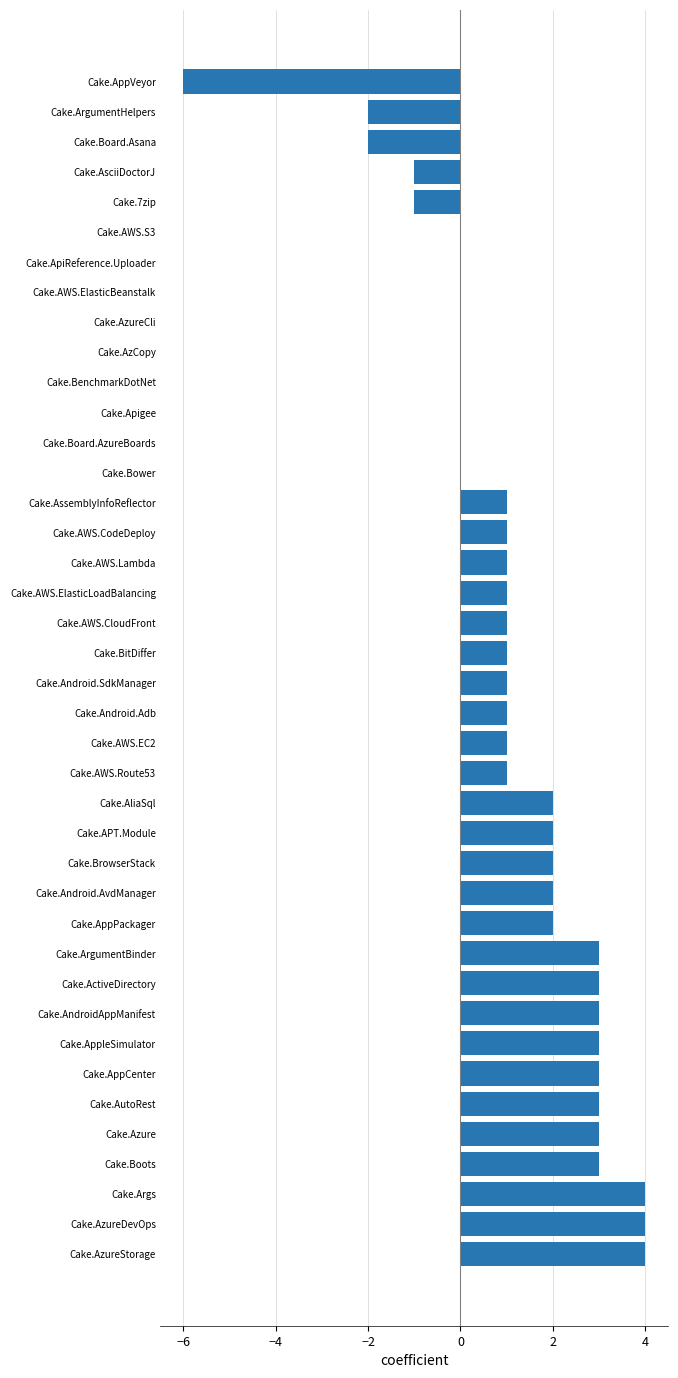

What is the greatest value displayed?

4